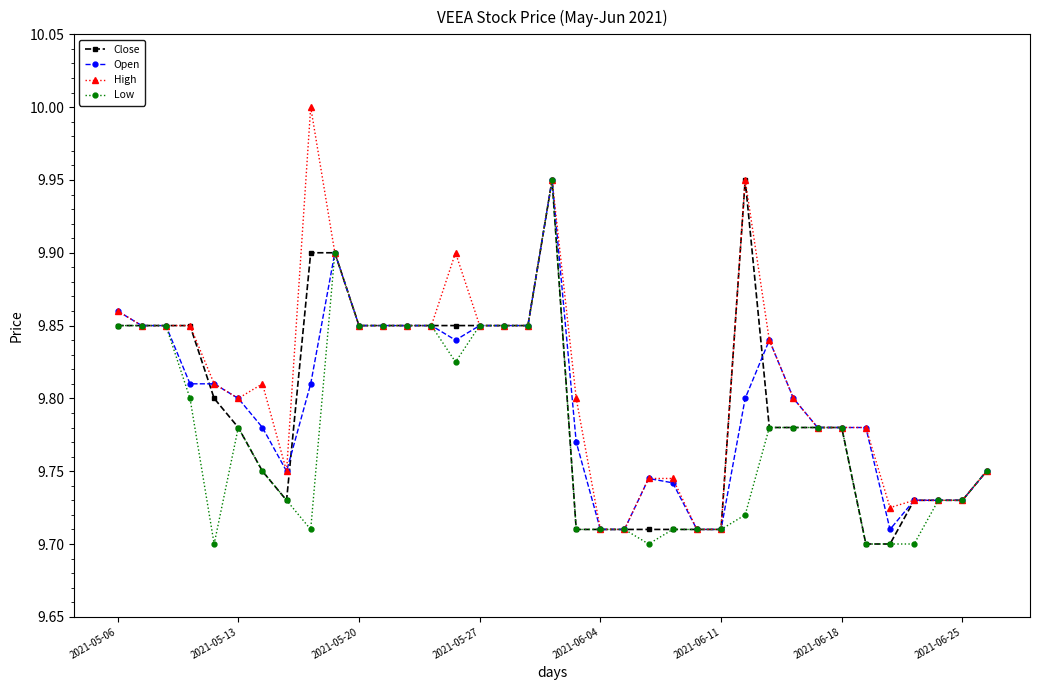

True or false: Low has more than 1 interior local peaks.

True